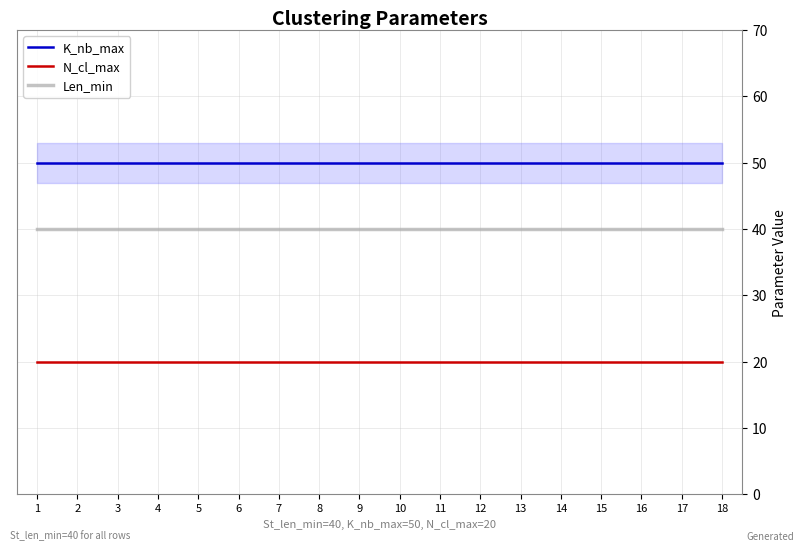

The value of K_nb_max at 3 is 66. True or false?

False